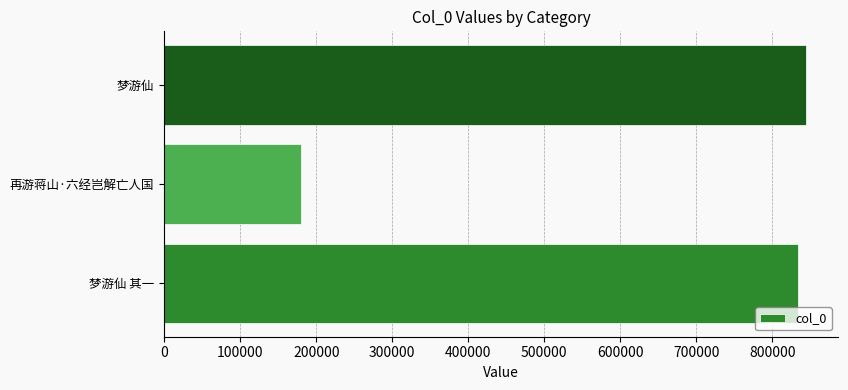

Count the number of categories in the chart.

3